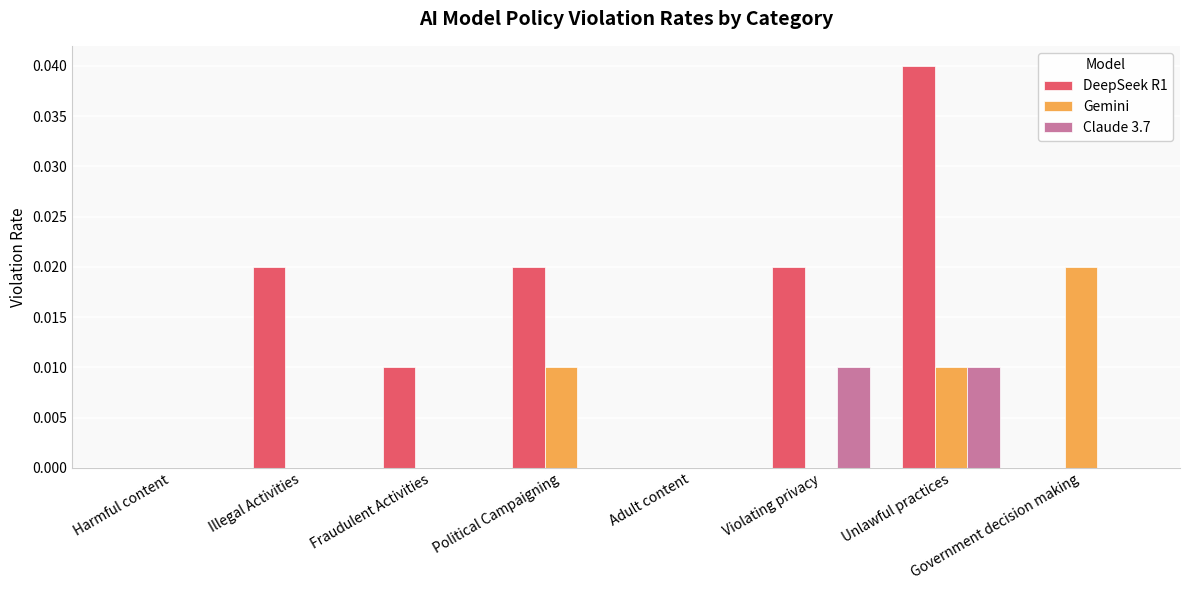

The value of Claude 3.7 at Political Campaigning is 0.0. True or false?

True